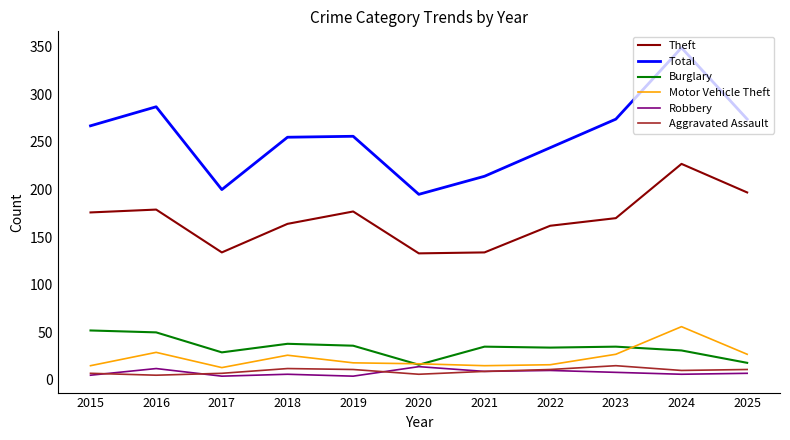

What is the difference between the Burglary values at 2019 and 2025?

18